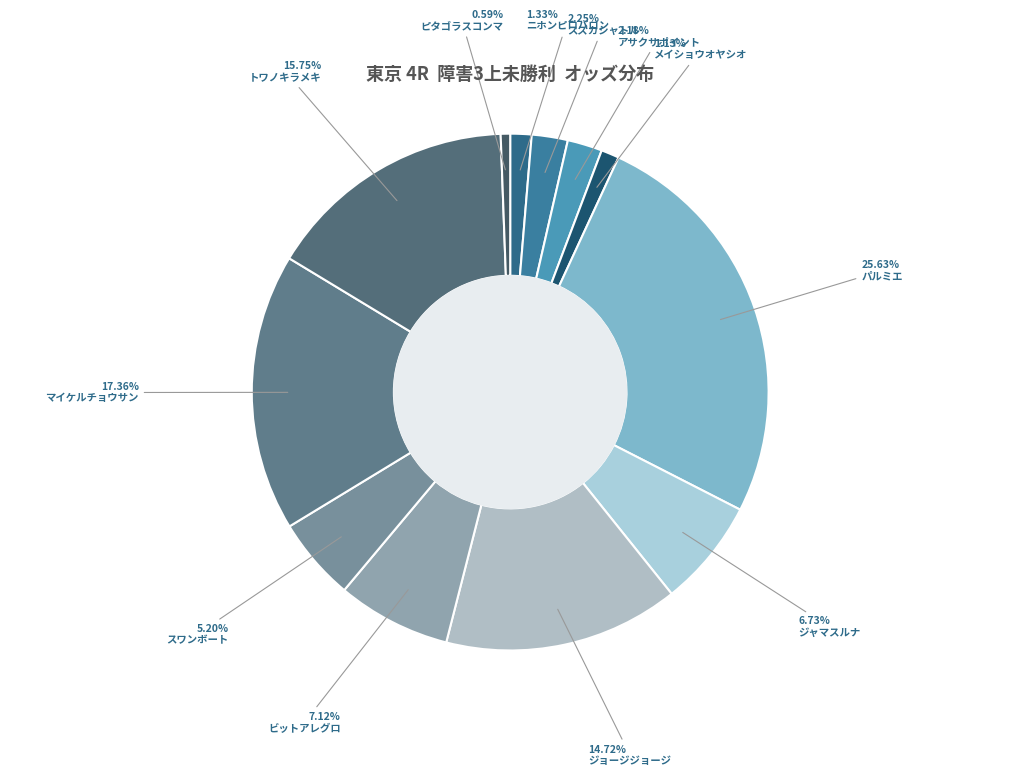

Does any single category account for the majority?

No